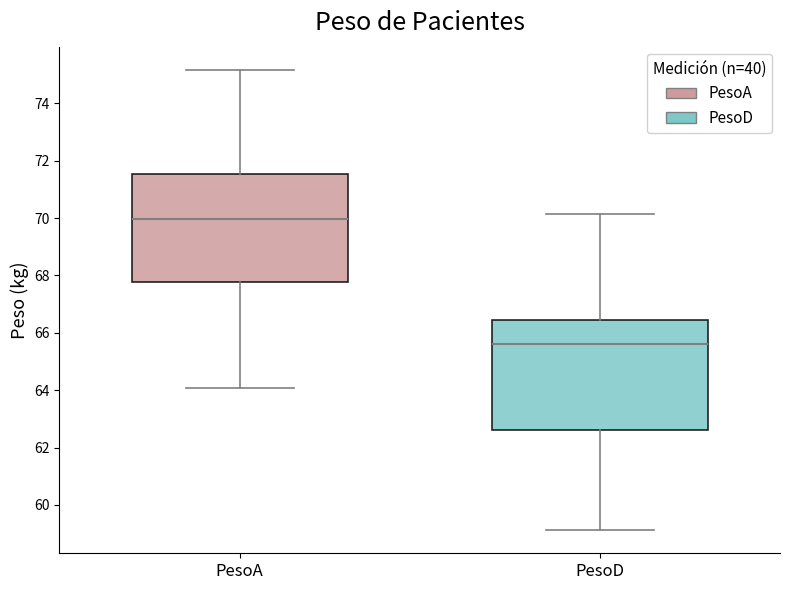

Where is the upper edge of the box for PesoA on the y-axis? The values are not printed on the chart, so give them approximately, as read against the axis.

71.6